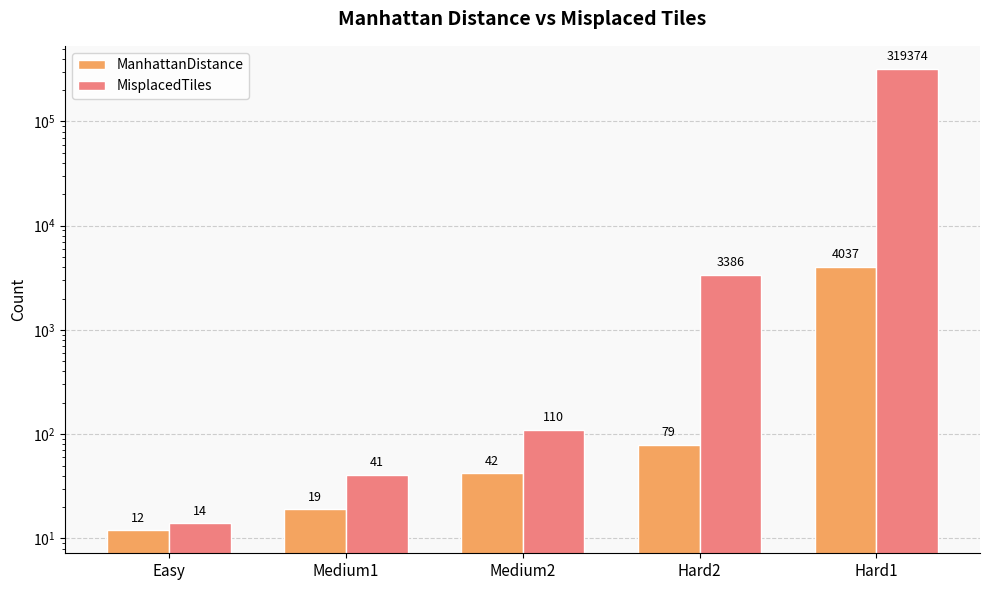

List the series in order of their peak value, highest first.

MisplacedTiles, ManhattanDistance